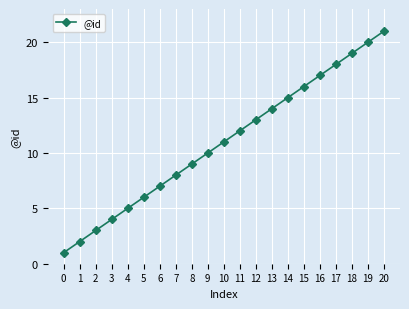

Reading left to right, transcribe all the data shown in this chart.

0=1	1=2	2=3	3=4	4=5	5=6	6=7	7=8	8=9	9=10	10=11	11=12	12=13	13=14	14=15	15=16	16=17	17=18	18=19	19=20	20=21